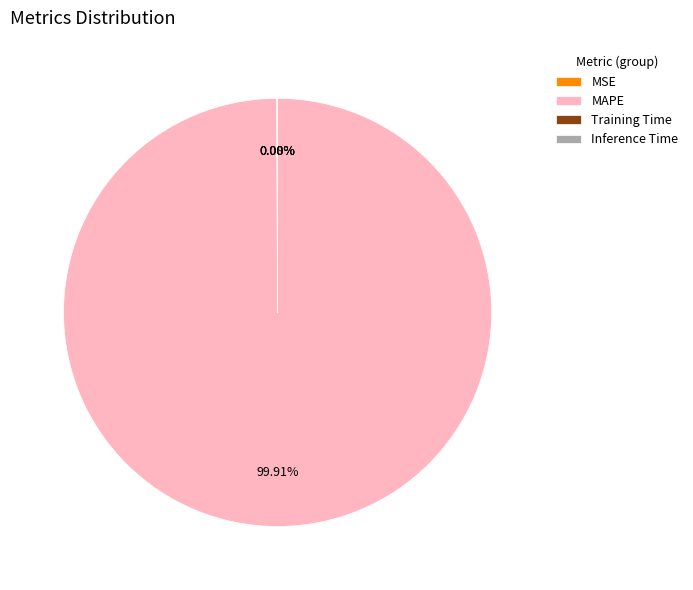

What is the largest slice in the pie chart?

MAPE